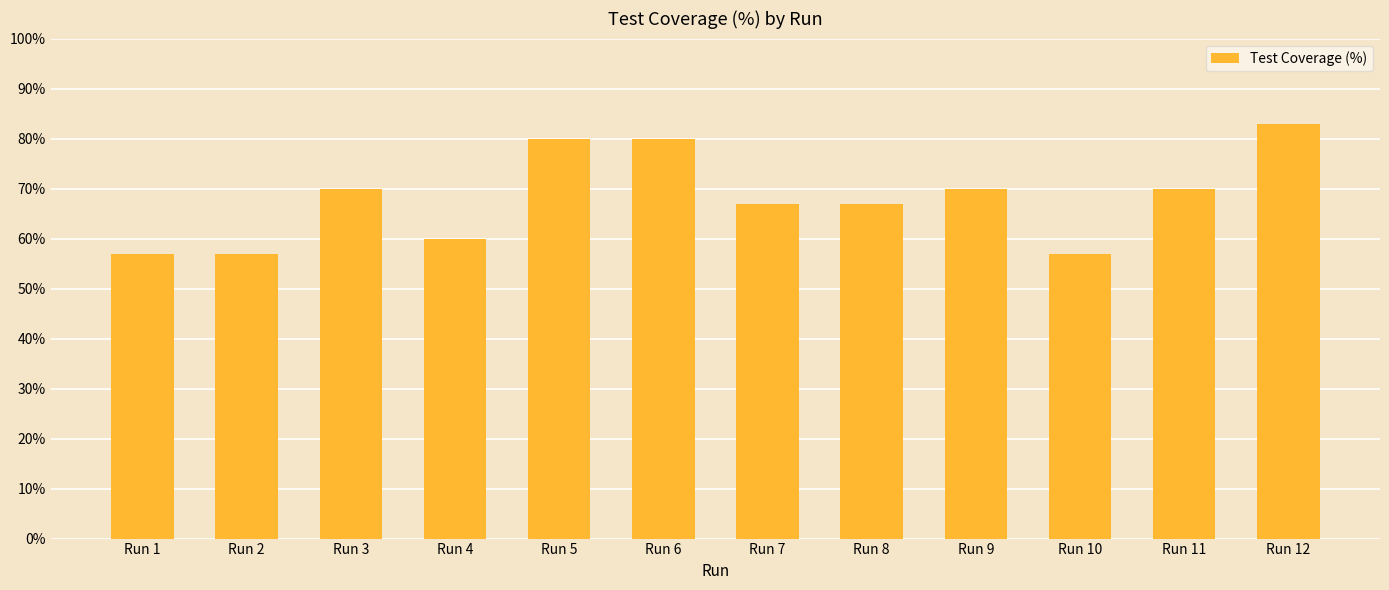

Which category has the highest value across all series?

Run 12